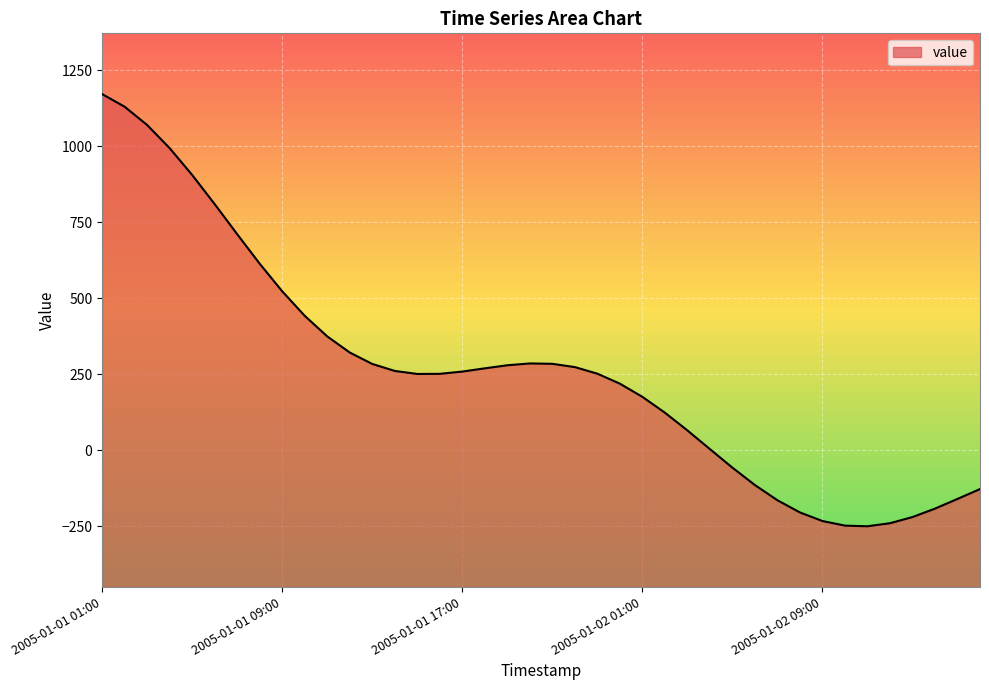

Reading left to right, what are all the values shown in this chart?

2005-01-01 01:00=1172.0	2005-01-01 02:00=1130.4	2005-01-01 03:00=1070.1	2005-01-01 04:00=994.0	2005-01-01 05:00=905.7	2005-01-01 06:00=809.7	2005-01-01 07:00=710.7	2005-01-01 08:00=613.7	2005-01-01 09:00=522.8	2005-01-01 10:00=442.1	2005-01-01 11:00=374.4	2005-01-01 12:00=321.4	2005-01-01 13:00=283.7	2005-01-01 14:00=260.7	2005-01-01 15:00=250.7	2005-01-01 16:00=251.1	2005-01-01 17:00=258.5	2005-01-01 18:00=269.2	2005-01-01 19:00=279.3	2005-01-01 20:00=285.3	2005-01-01 21:00=284.1	2005-01-01 22:00=273.3	2005-01-01 23:00=251.6	2005-01-02 00:00=218.8	2005-01-02 01:00=175.4	2005-01-02 02:00=123.3	2005-01-02 03:00=64.9	2005-01-02 04:00=3.4	2005-01-02 05:00=-57.7	2005-01-02 06:00=-115.0	2005-01-02 07:00=-165.0	2005-01-02 08:00=-205.2	2005-01-02 09:00=-233.4	2005-01-02 10:00=-248.6	2005-01-02 11:00=-250.7	2005-01-02 12:00=-240.7	2005-01-02 13:00=-220.4	2005-01-02 14:00=-192.6	2005-01-02 15:00=-160.7	2005-01-02 16:00=-128.2